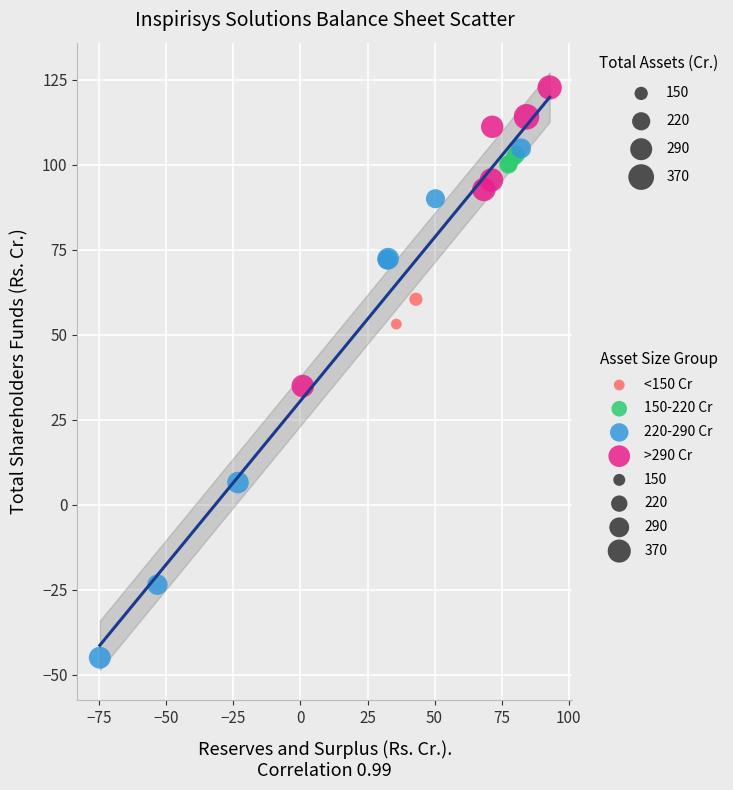

Which series contains the lowest Y value?

220-290 Cr